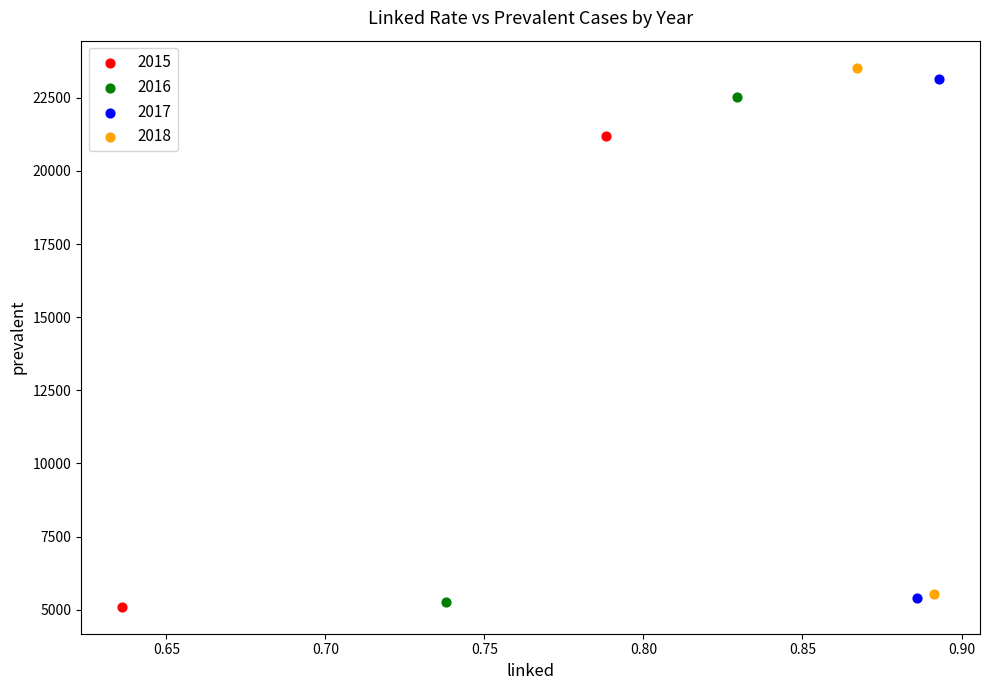

What are all the series names shown in the legend?

2015, 2016, 2017, 2018